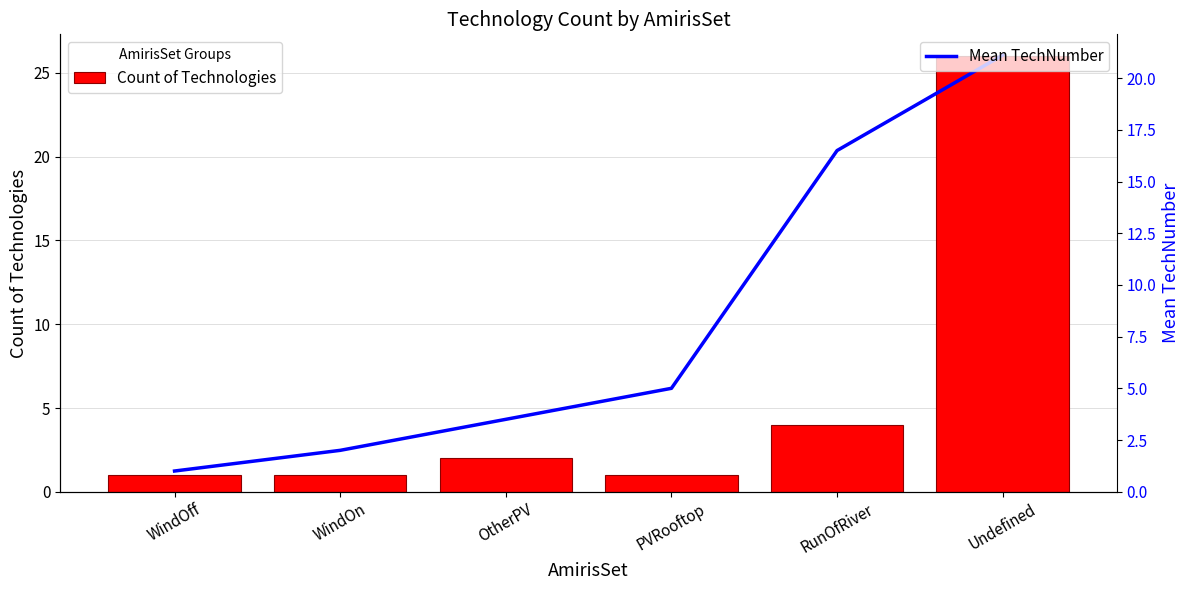

What is the label of the 3rd bar from the right?

PVRooftop